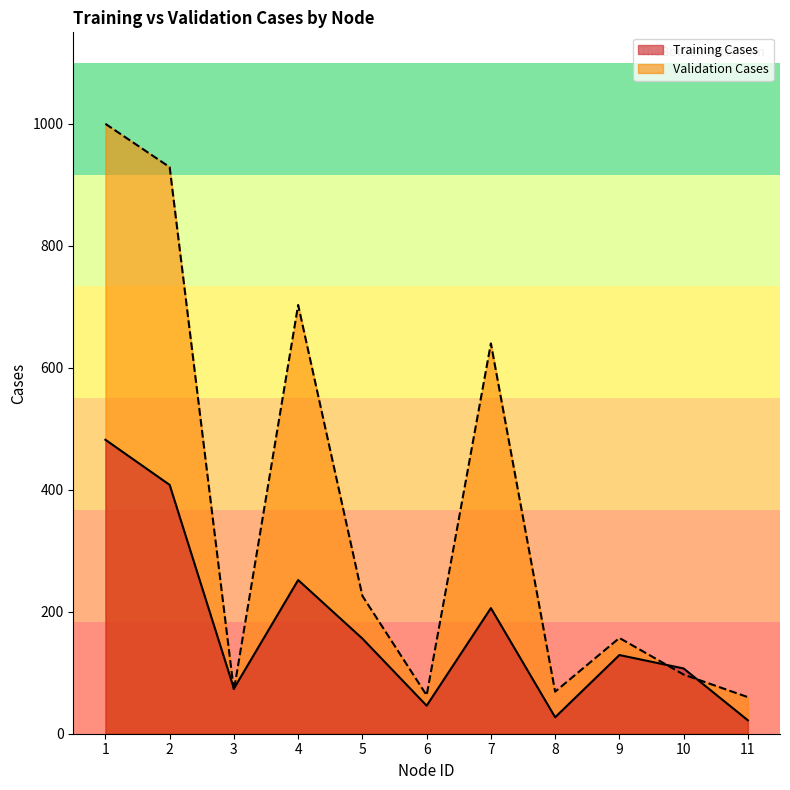

The Validation Cases series shows 97 at 10. True or false?

True